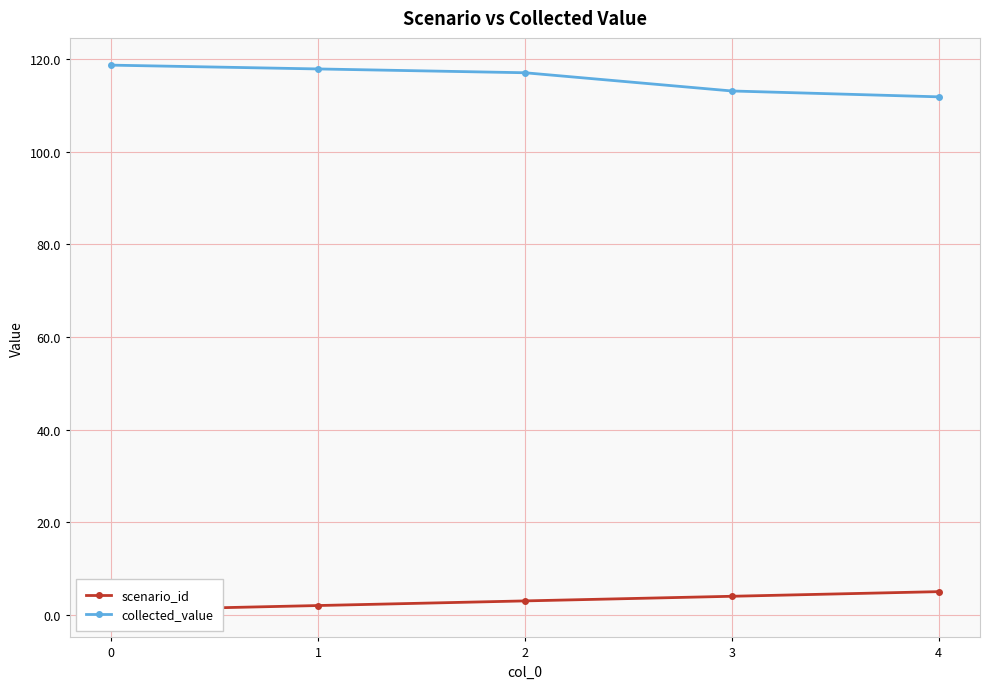

True or false: scenario_id has more than 1 interior local peaks.

False